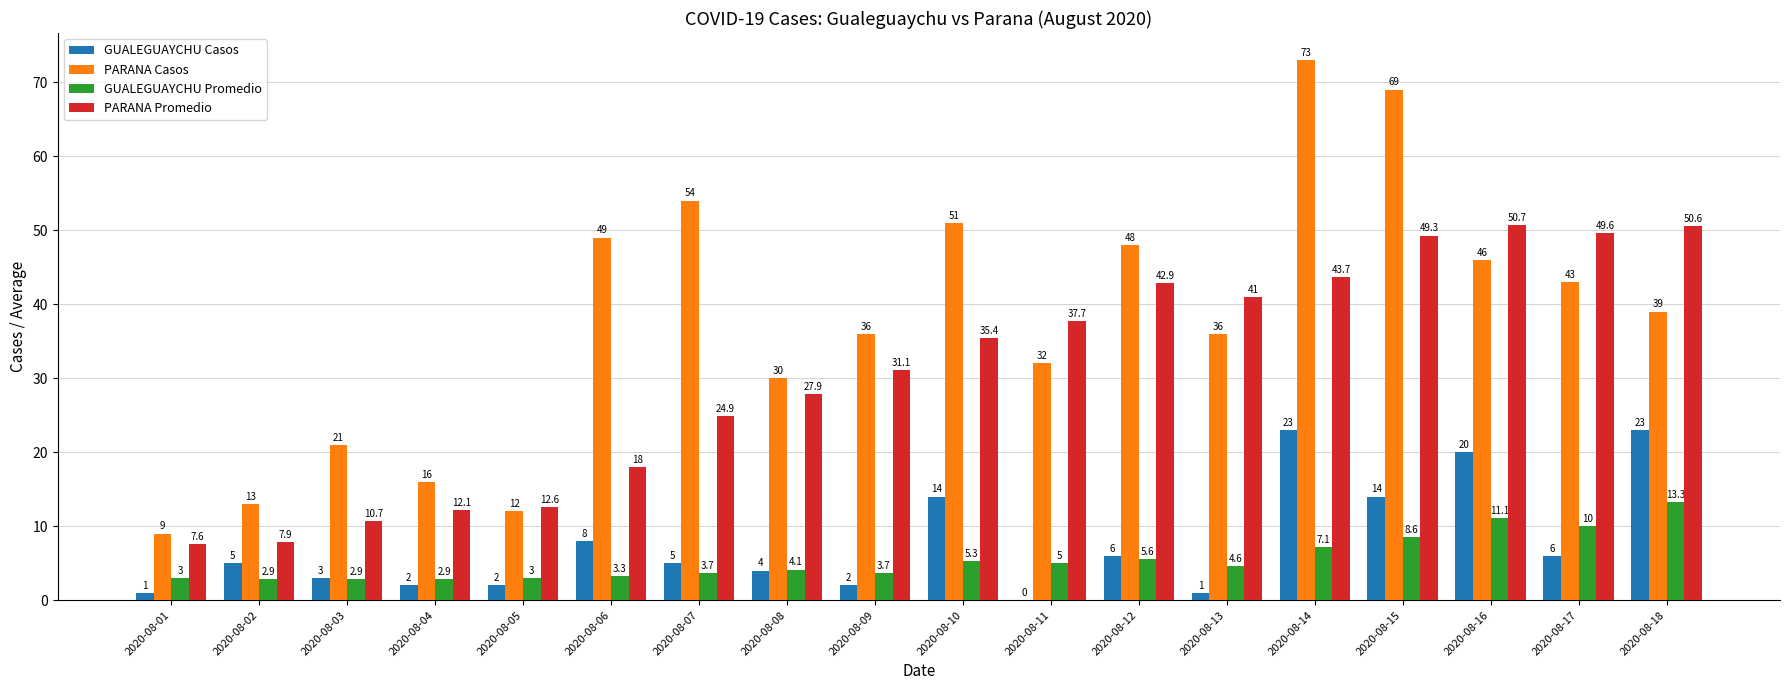

Which series has the largest total across all categories?

PARANA Casos